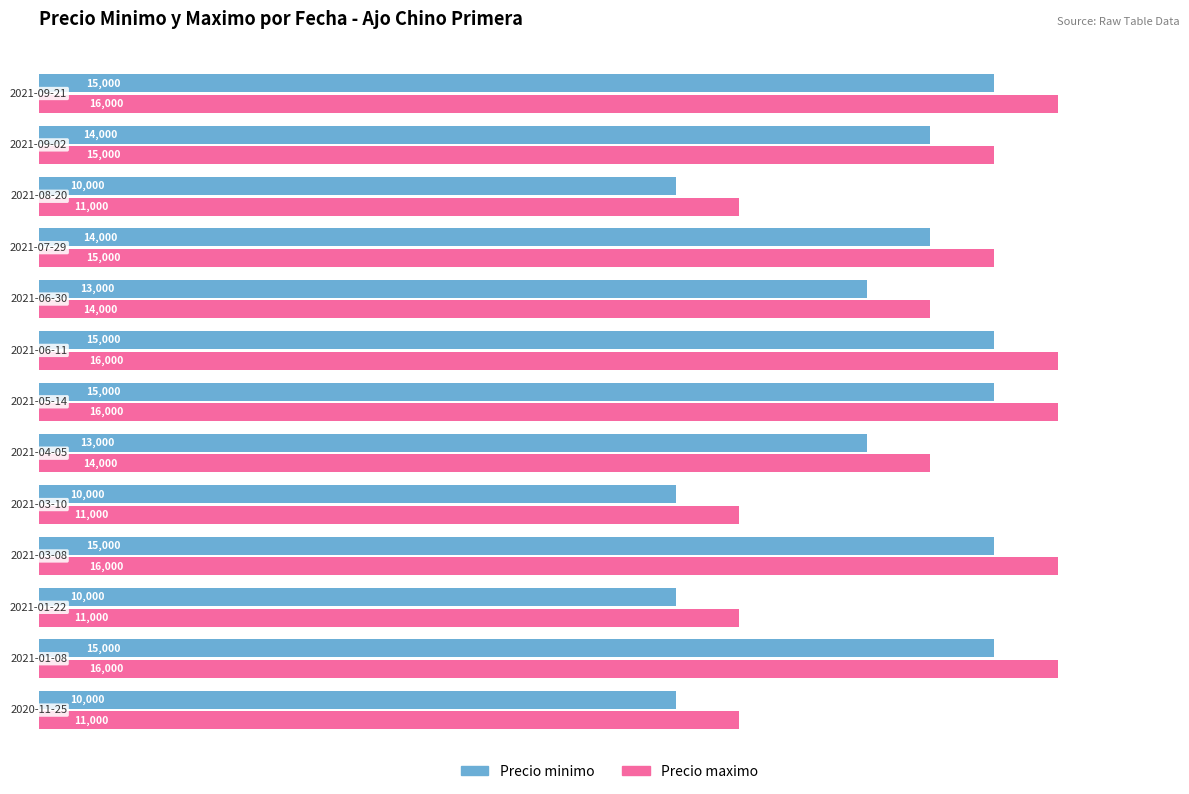

At how many categories does at least one series exceed 11882?

9